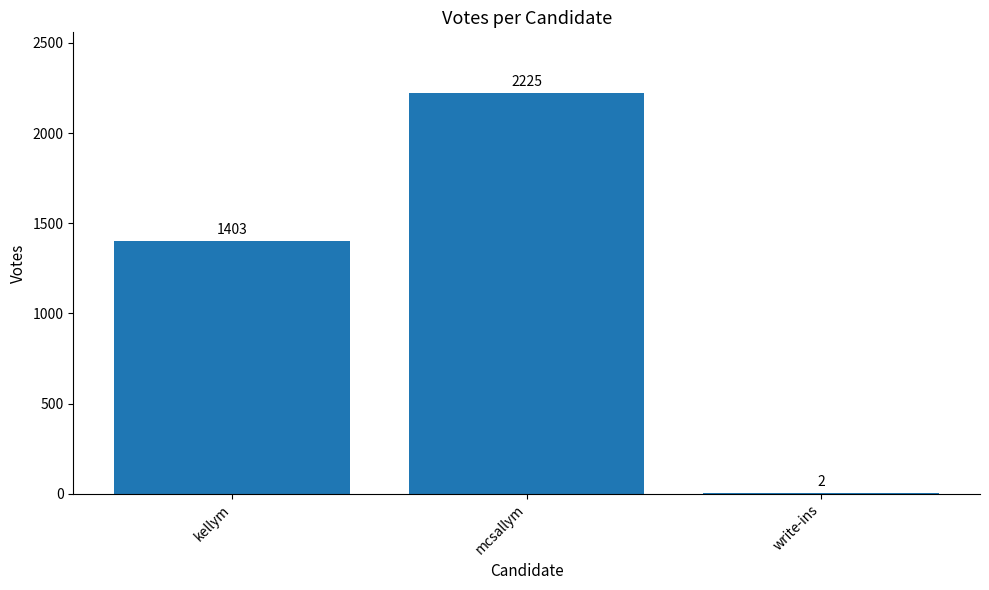

What is the sum of all values?

3630